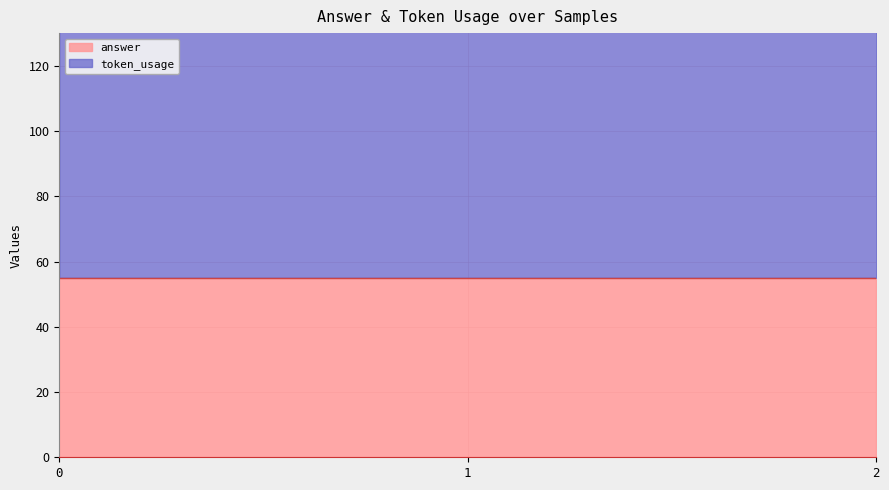

List the labels in order of value, largest first.

1, 0, 2